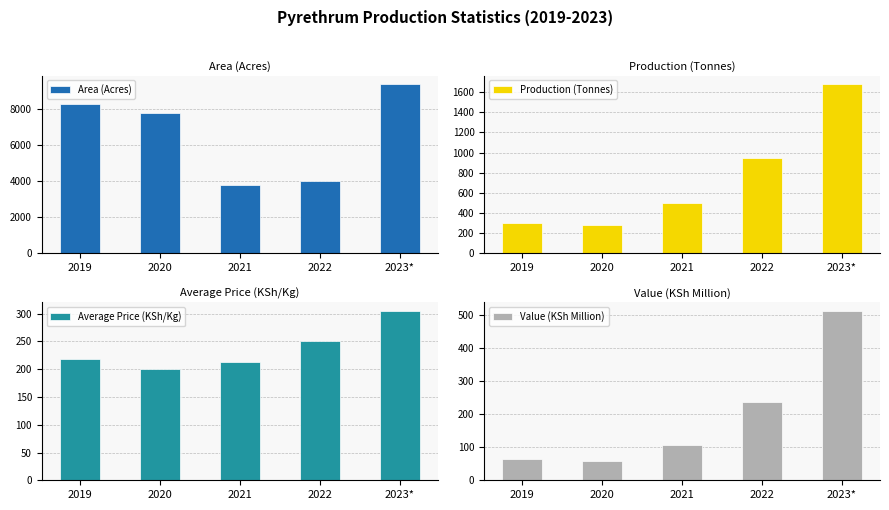

Reading left to right, what are all the values shown in this chart?

Area (Acres): 2019=8280.0	2020=7759.0	2021=3777.0	2022=4000.0	2023*=9362.0
Production (Tonnes): 2019=302.9	2020=284.9	2021=500.1	2022=943.9	2023*=1680.0
Average Price (KSh/Kg): 2019=217.7	2020=200.0	2021=213.0	2022=250.0	2023*=305.0
Value (KSh Million): 2019=65.9	2020=57.0	2021=106.5	2022=236.0	2023*=512.4